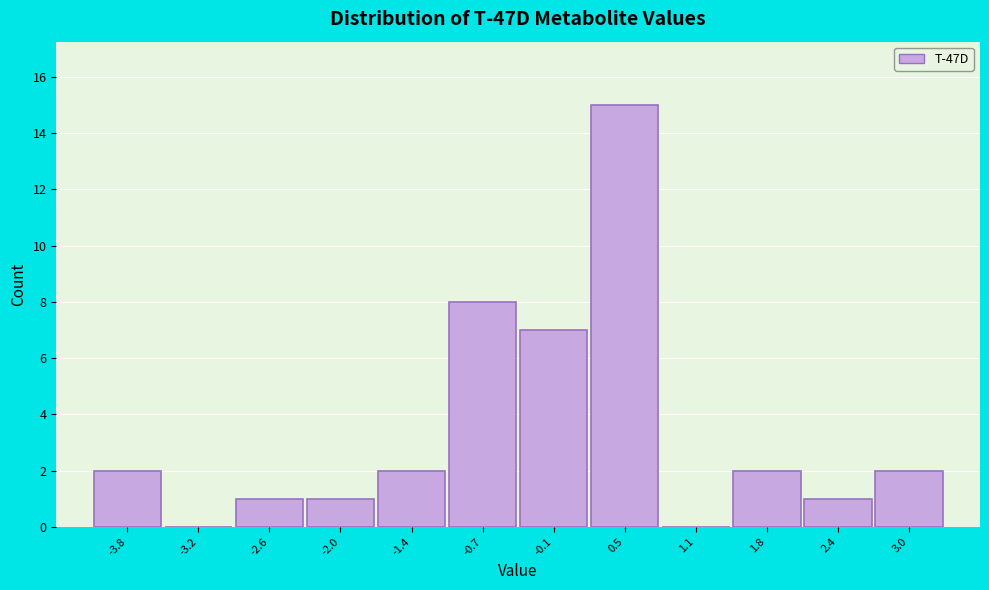

Reading left to right, extract all data points from this chart.

-3.8=2	-3.2=0	-2.6=1	-2.0=1	-1.4=2	-0.7=8	-0.1=7	0.5=15	1.1=0	1.8=2	2.4=1	3.0=2